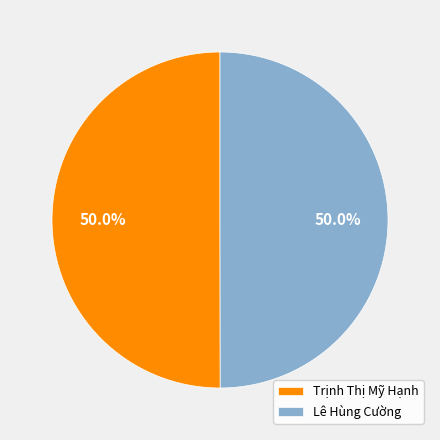

Count the number of slices in the pie.

2